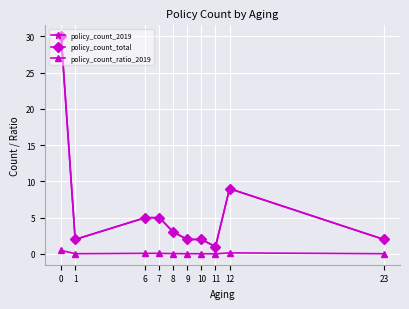

What is the highest value of the policy_count_total series?

30.0